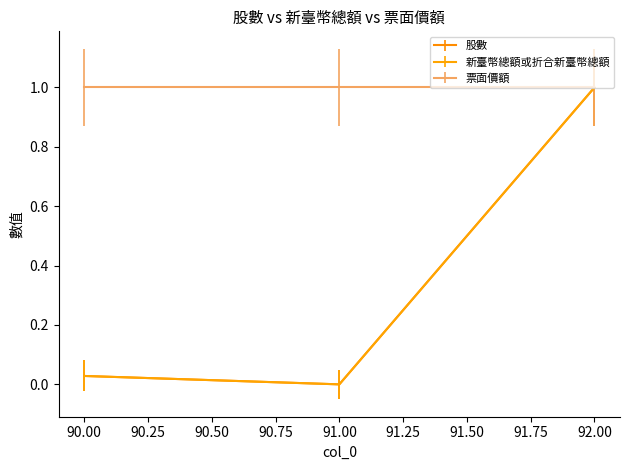

What is the maximum value shown in the chart?

1.0